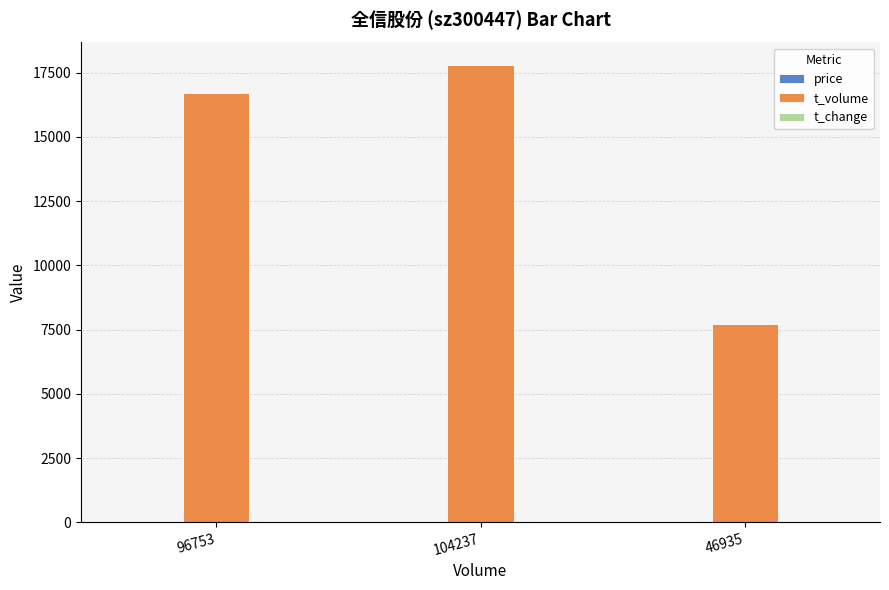

Which series has the largest total across all categories?

t_volume